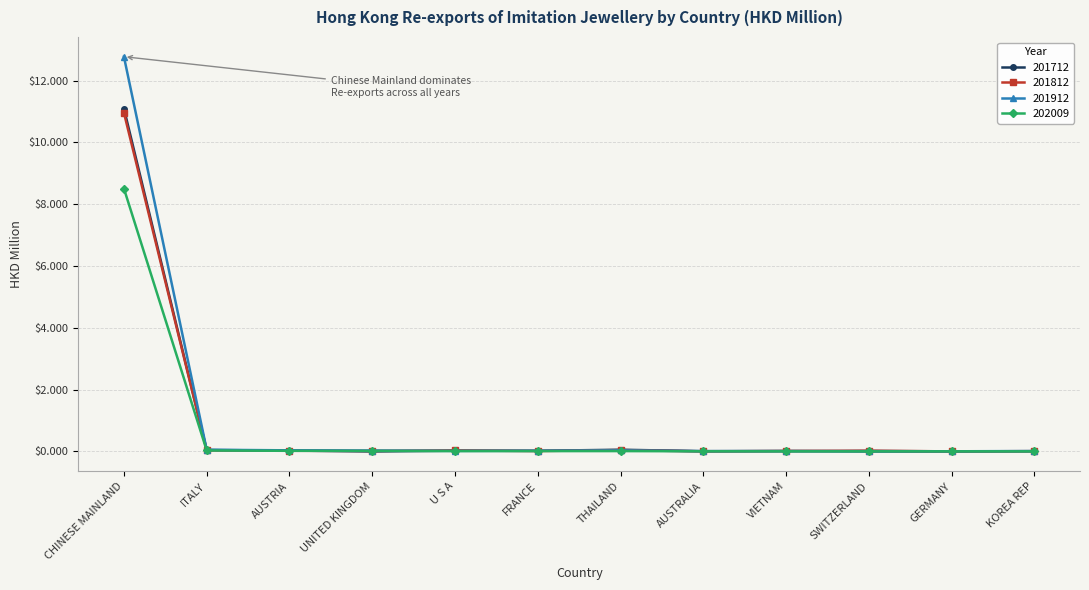

Does the chart have visible grid lines?

Yes